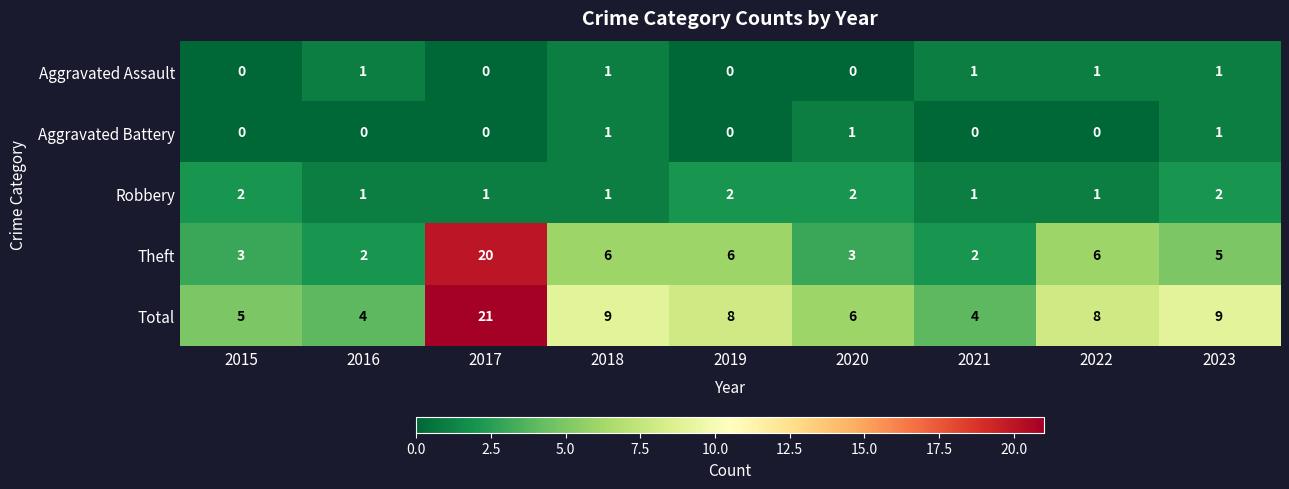

Which series has the widest spread of values?

Theft